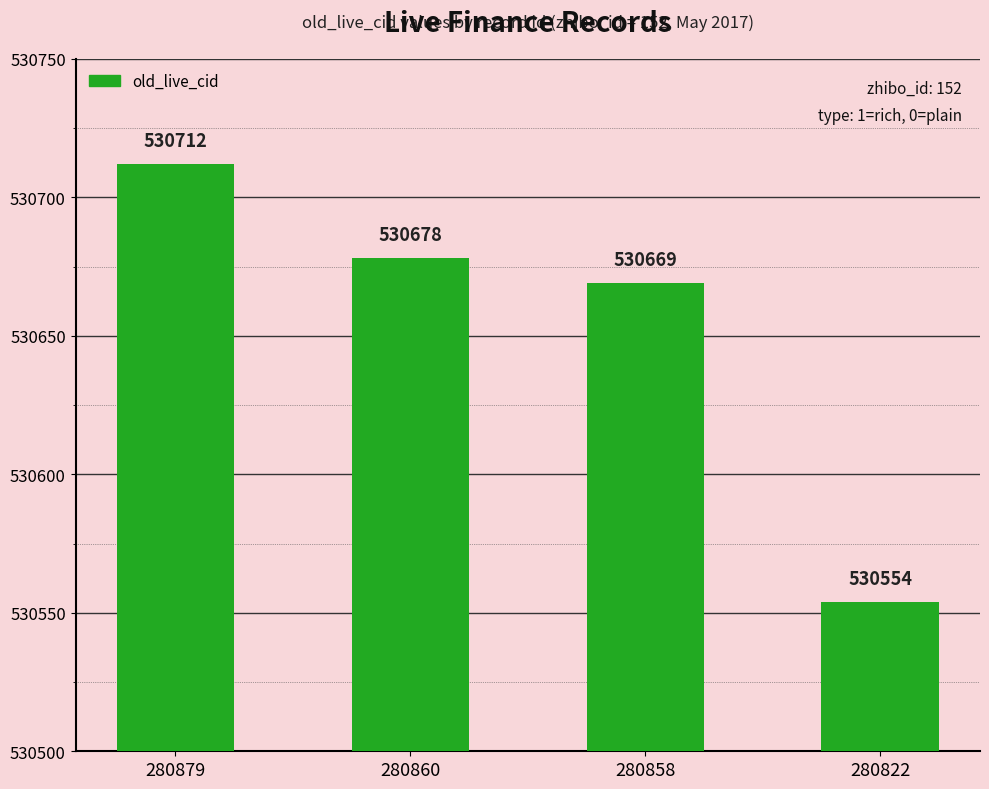

What is the sum of all values?

2122613